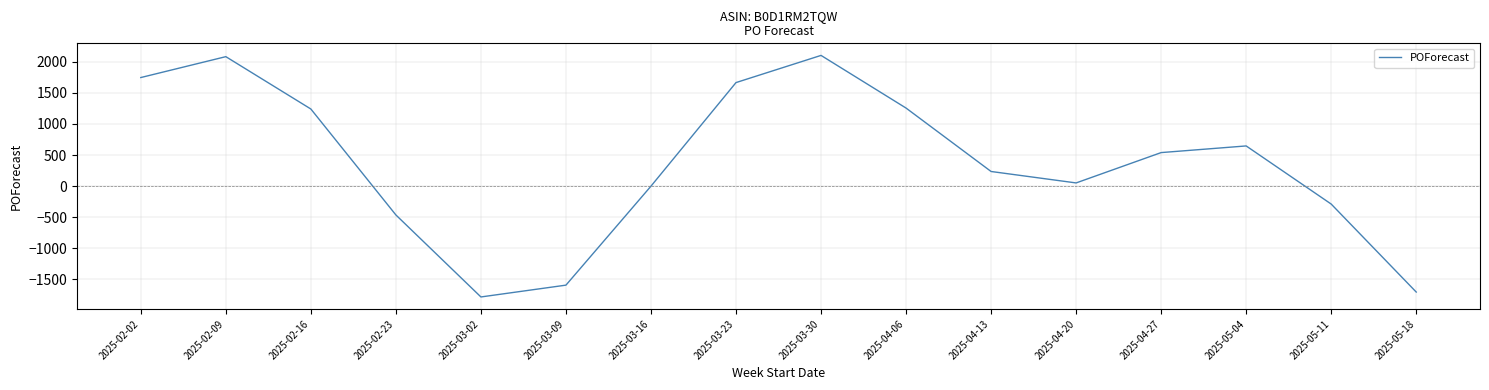

Is it true that the value at 2025-02-02 is 1746?

True